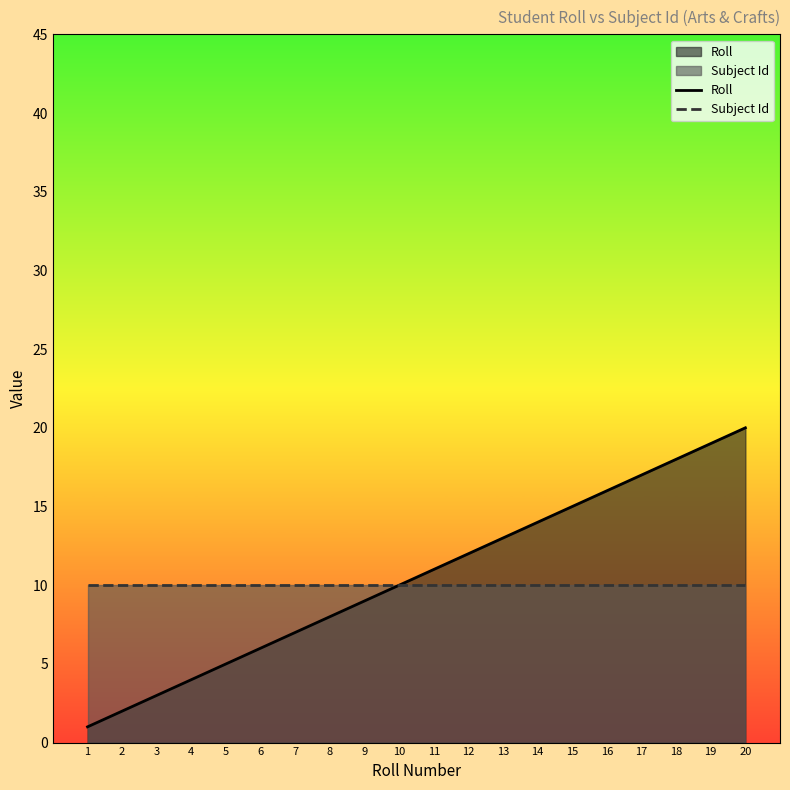

True or false: Subject Id has more than 2 interior local peaks.

False